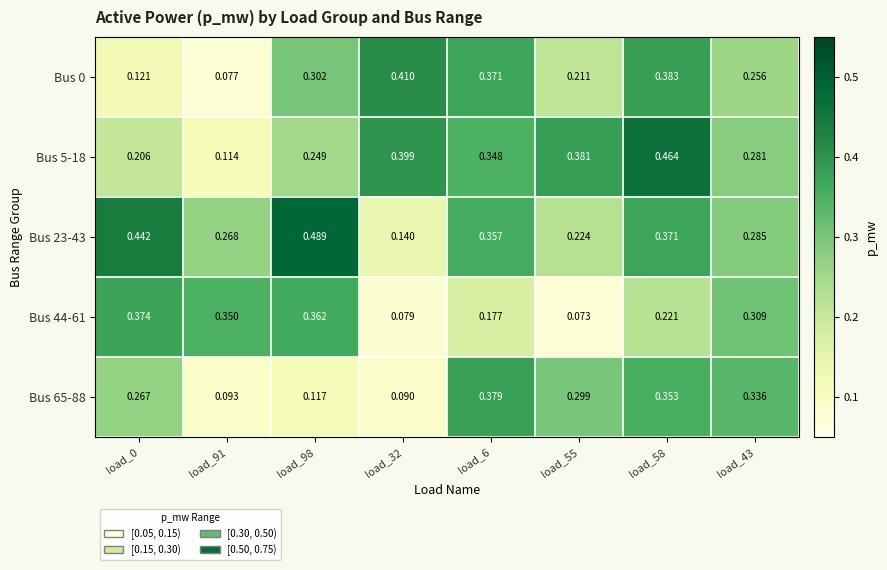

Is the value of Bus 65-88 at load_43 greater than the value of Bus 5-18 at load_91?

Yes